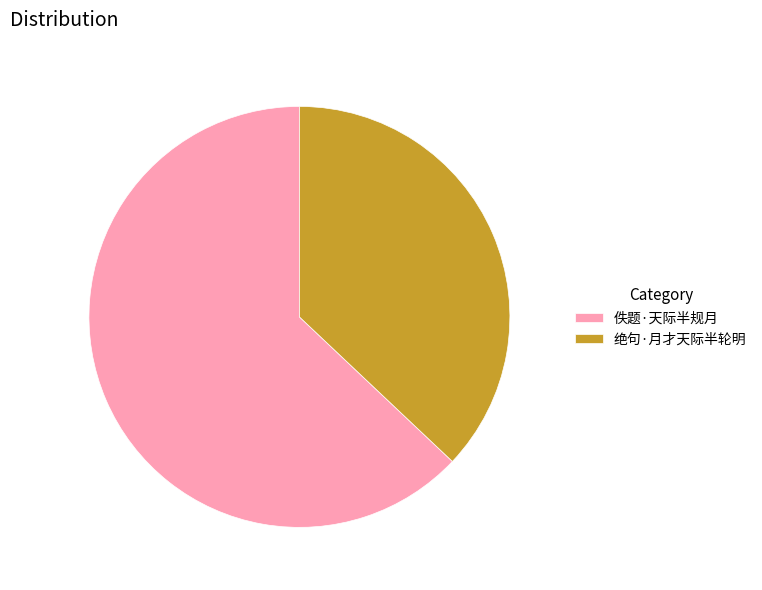

What is the largest slice in the pie chart?

佚题·天际半规月